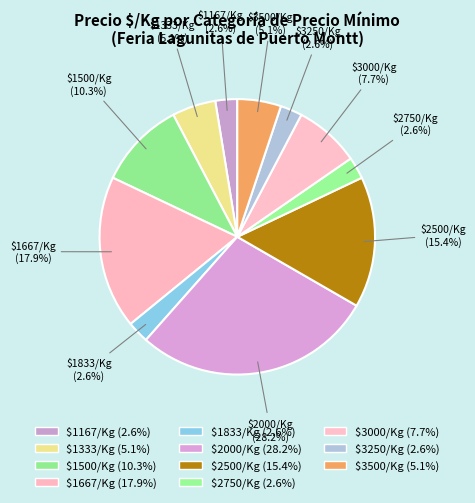

How many slices are in this pie chart?

11